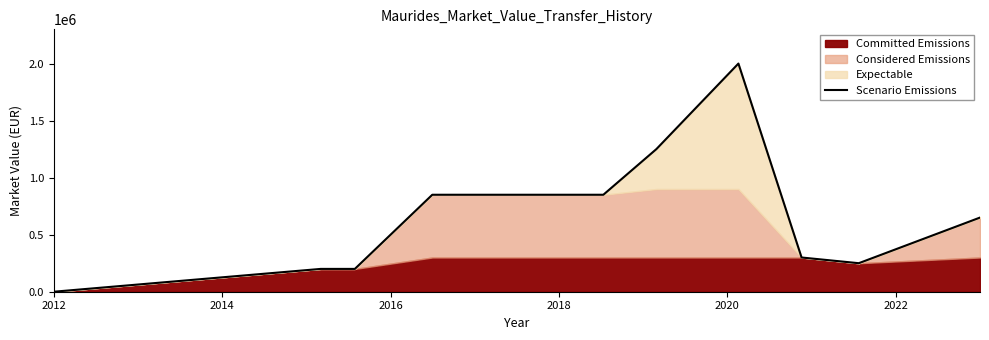

How many categories are shown in the chart?

14